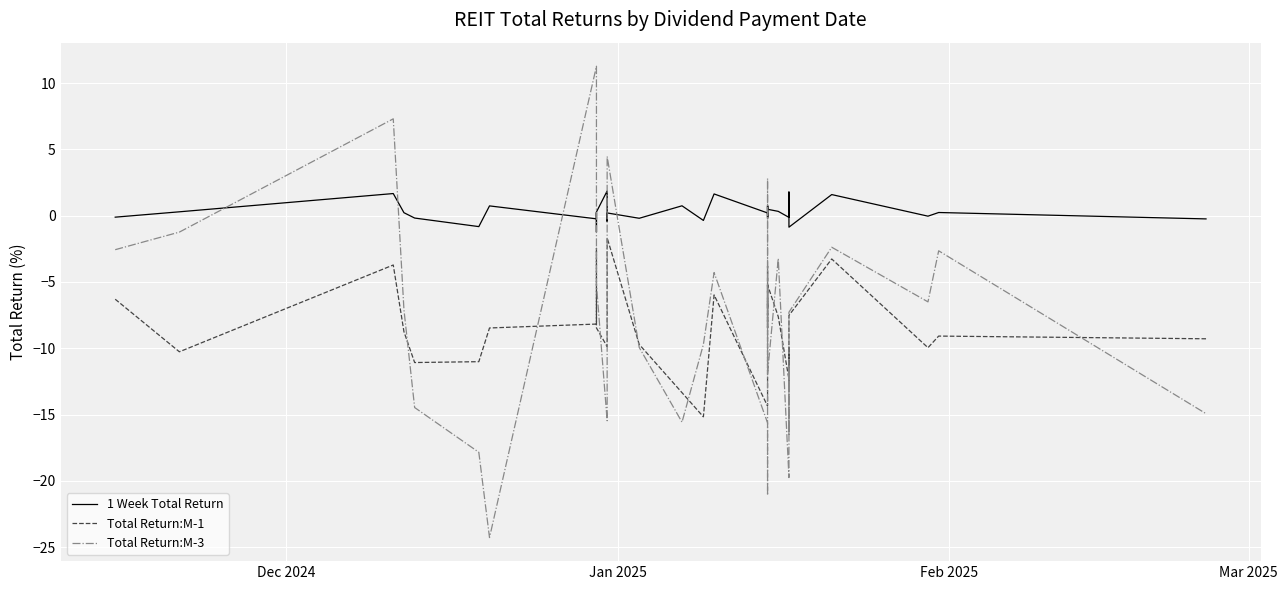

What is the greatest value displayed?

11.3